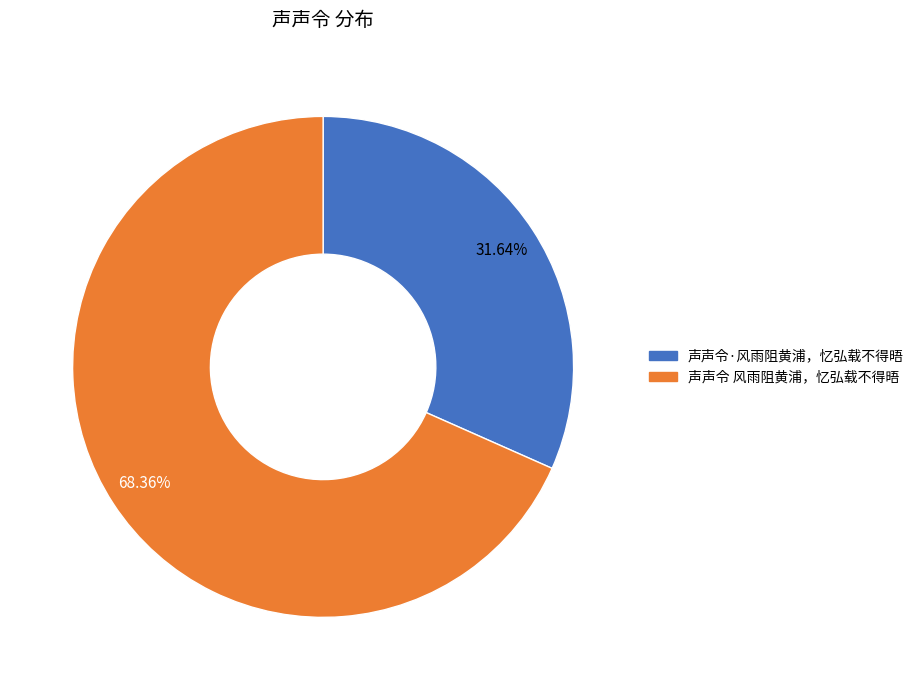

To the nearest percent, what is the difference between the 声声令·风雨阻黄浦，忆弘载不得晤 and 声声令 风雨阻黄浦，忆弘载不得晤 slice percentages?

37%